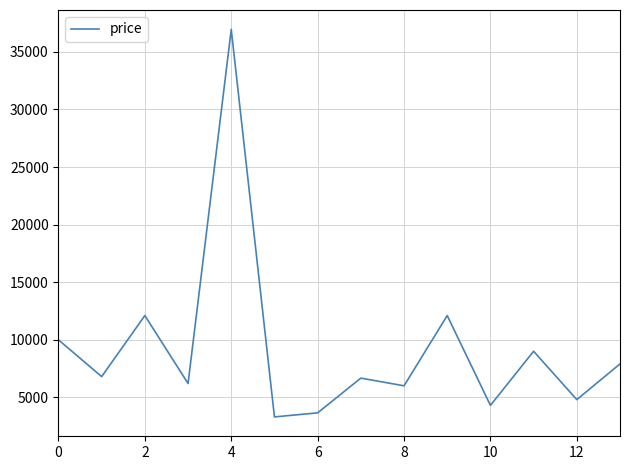

Count the number of data series in this chart.

1